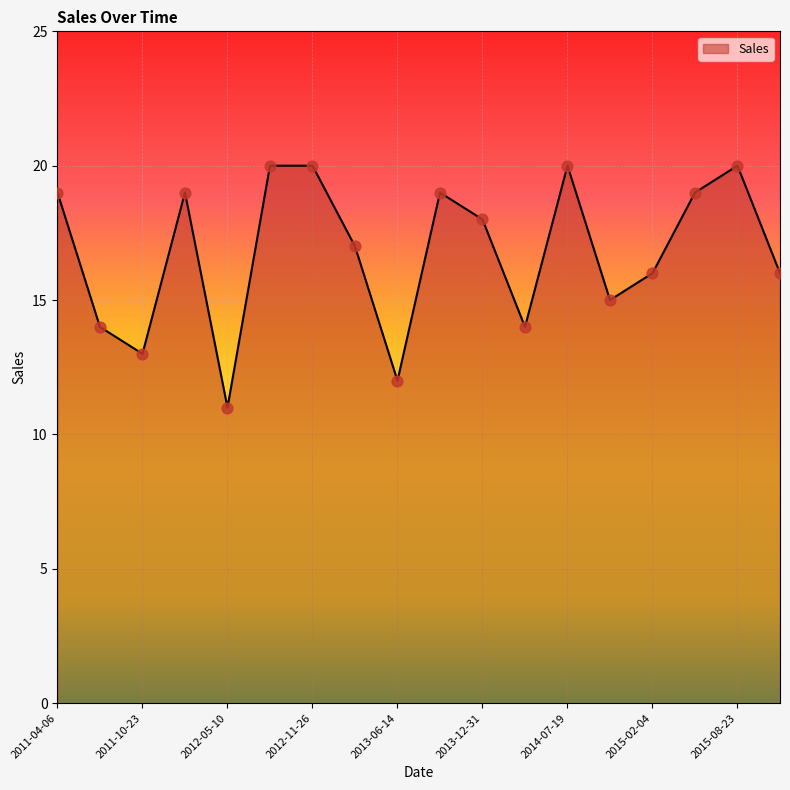

What is the difference between the maximum and minimum values?

9